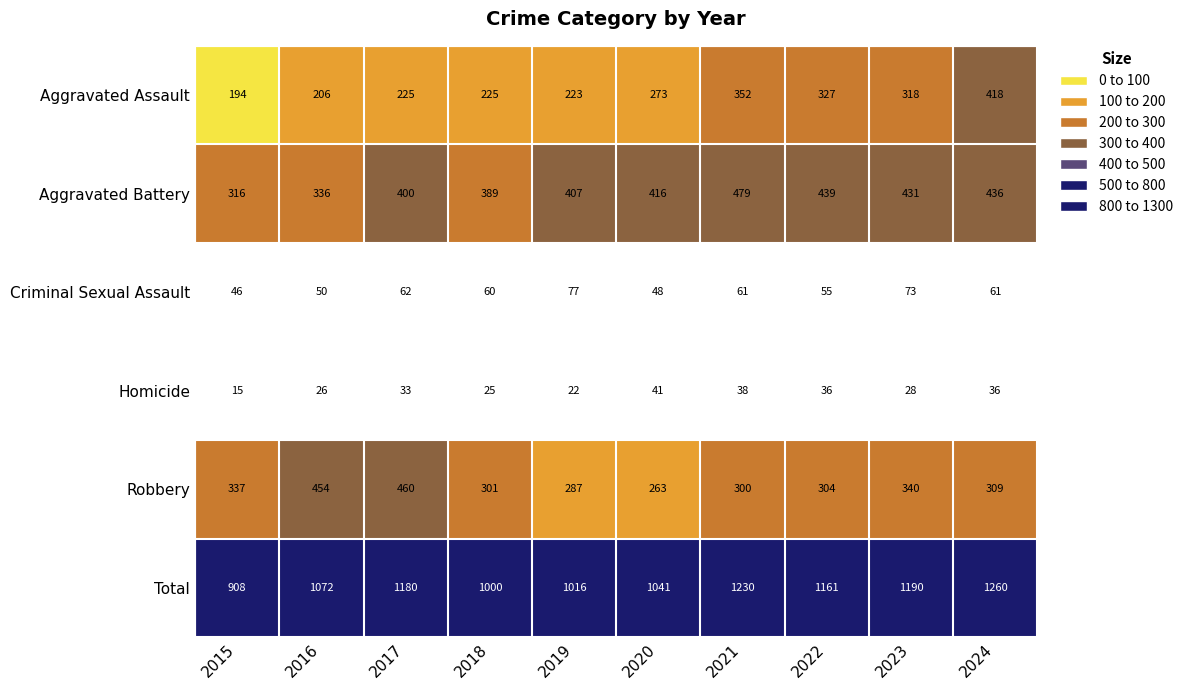

What is the maximum value shown in the chart?

1260